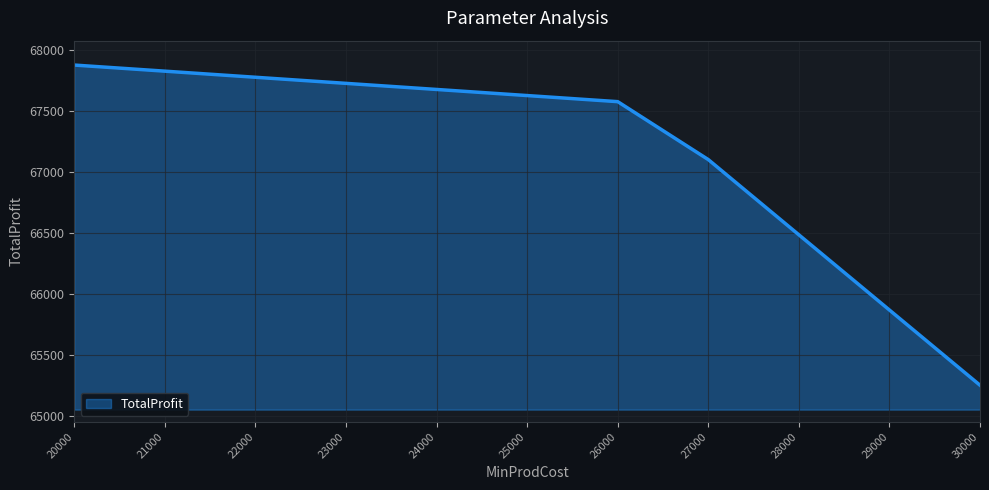

How many categories are shown in the chart?

11